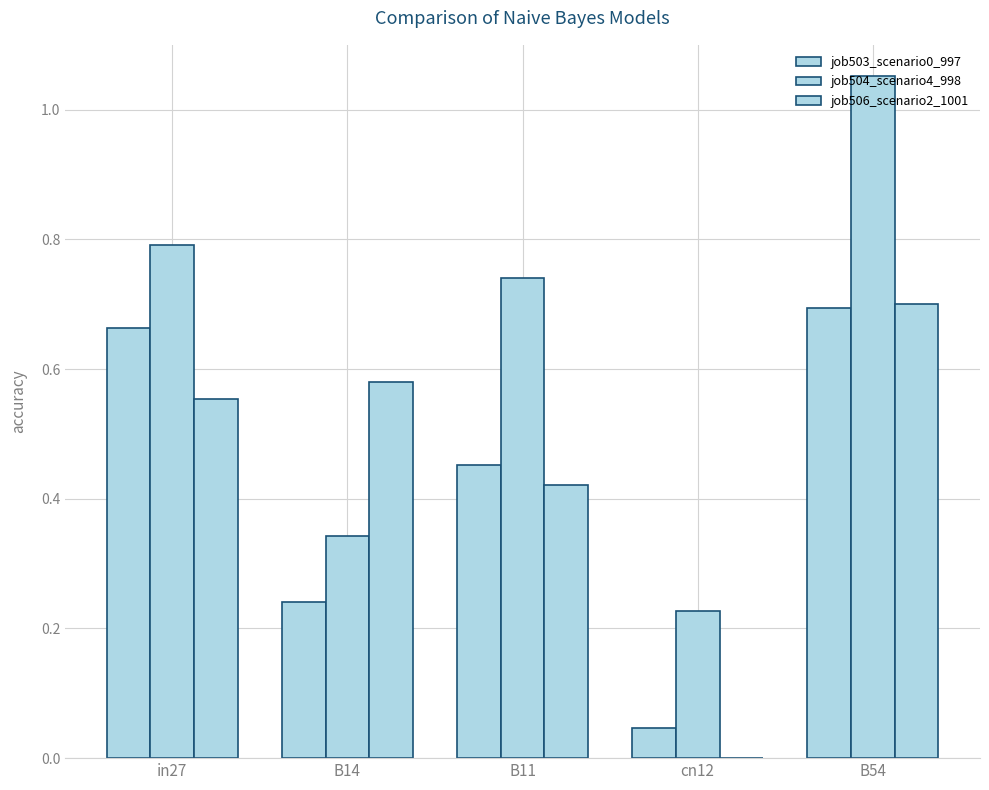

Are the bars grouped side by side (vs. stacked)?

Yes